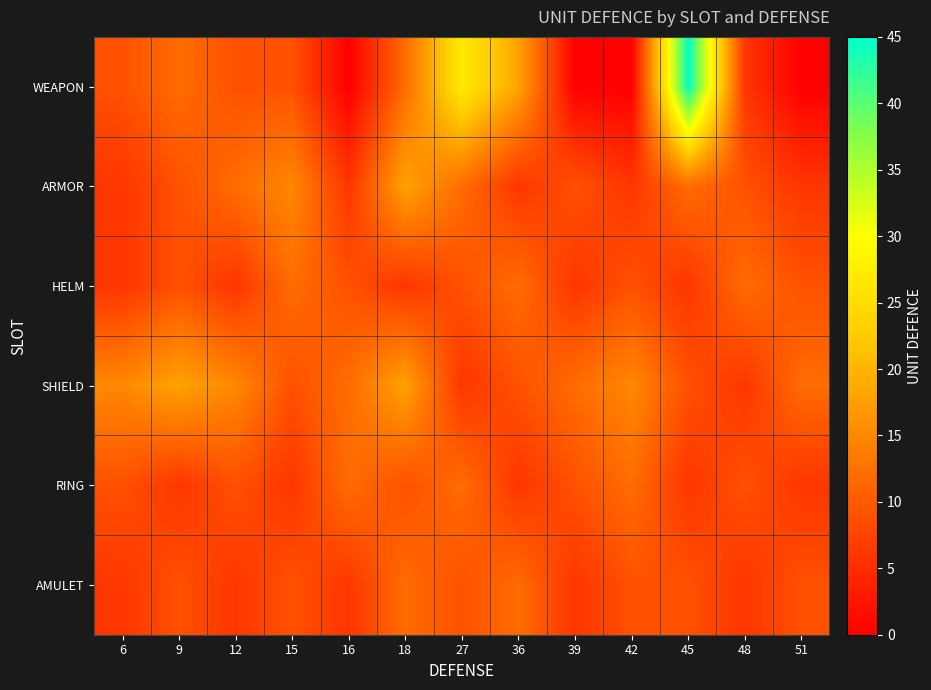

Rank the series by their maximum value, from lowest to highest.

HELM, RING, AMULET, ARMOR, SHIELD, WEAPON